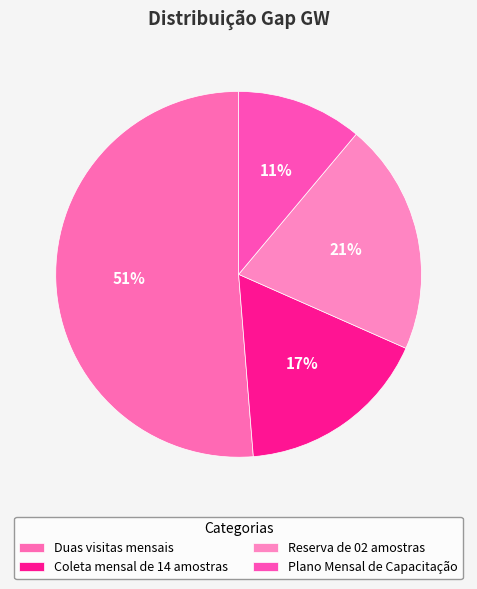

Count the number of slices in the pie.

4